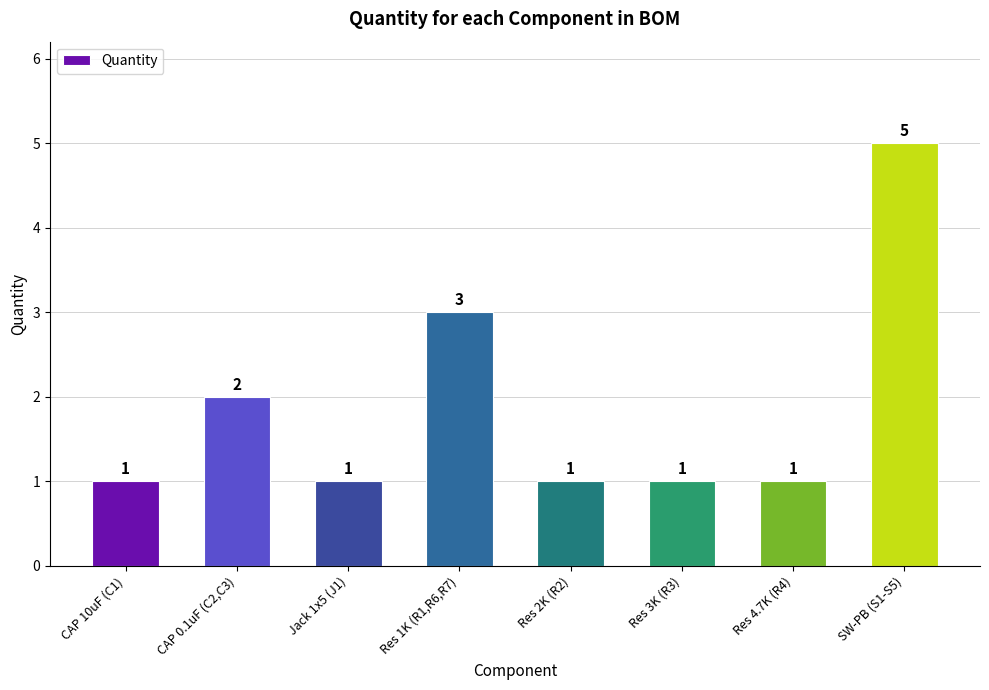

How many values are between 1 and 3?

7